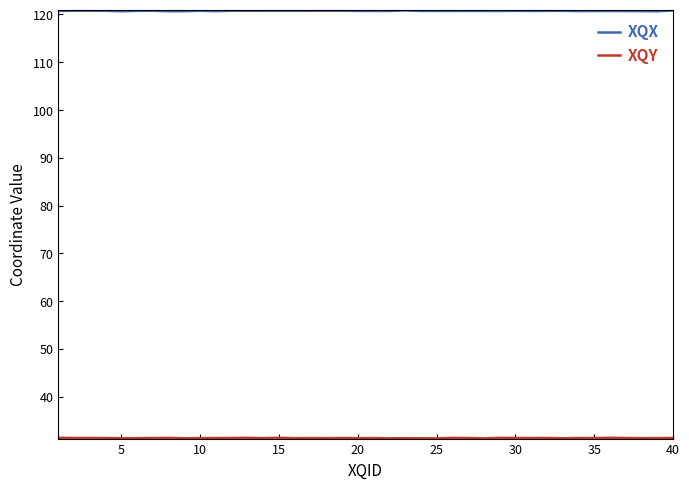

What is the maximum value for XQX?

120.8